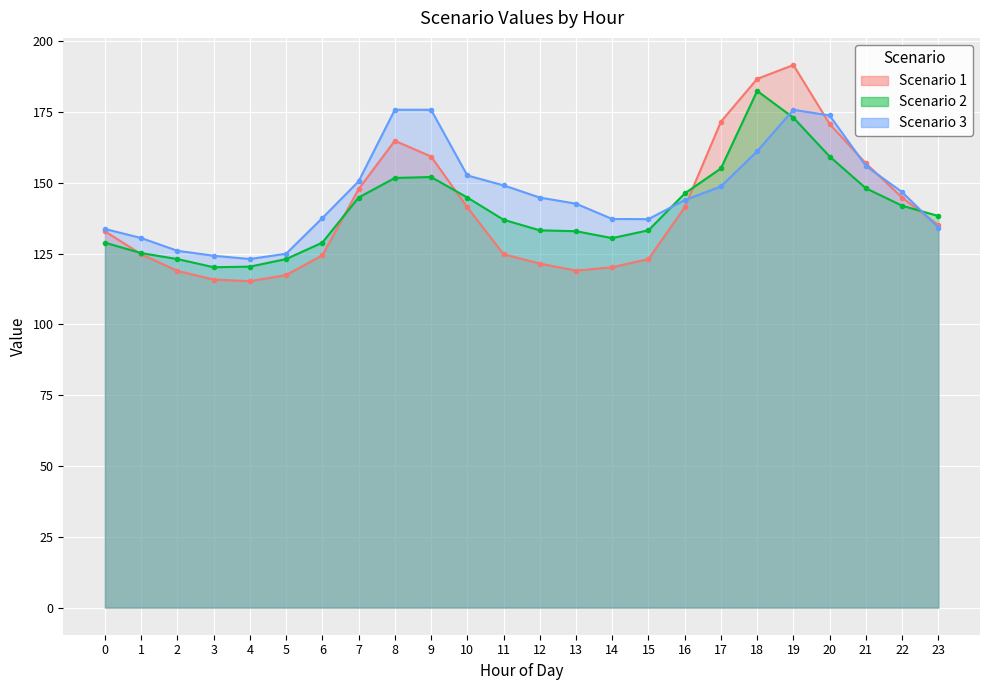

True or false: Scenario 3 has more than 1 interior local peaks.

False